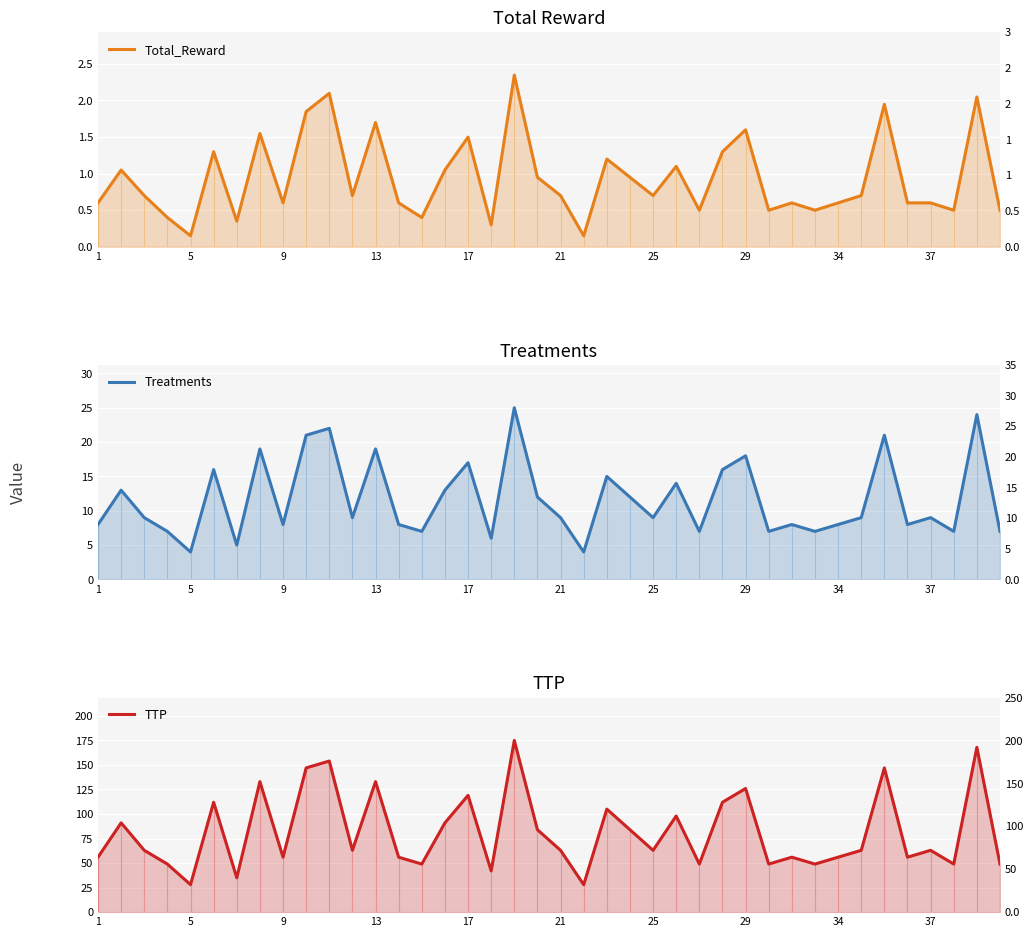

Is the value of Treatments at 30 greater than the value of Total_Reward at 28?

Yes